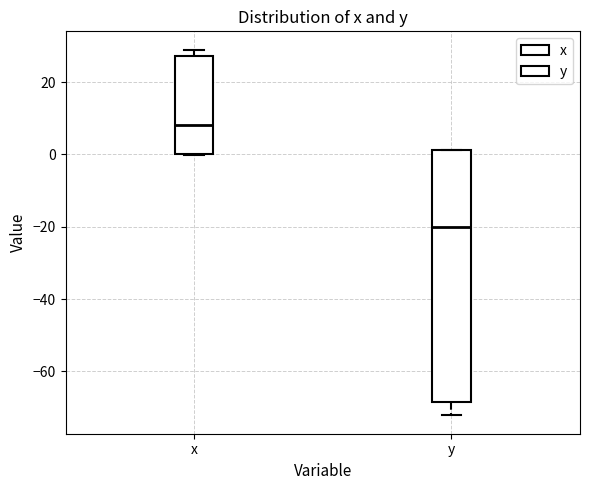

Reading left to right, read every box against the y-axis: the position of its median line, the range the box covers, and the ends of its whiskers. The values are not printed on the chart, so give them approximately, as read against the axis.

x: median 8, box 0 to 28, whiskers 0 to 30
y: median -20, box -68 to 2, whiskers -72 to 2